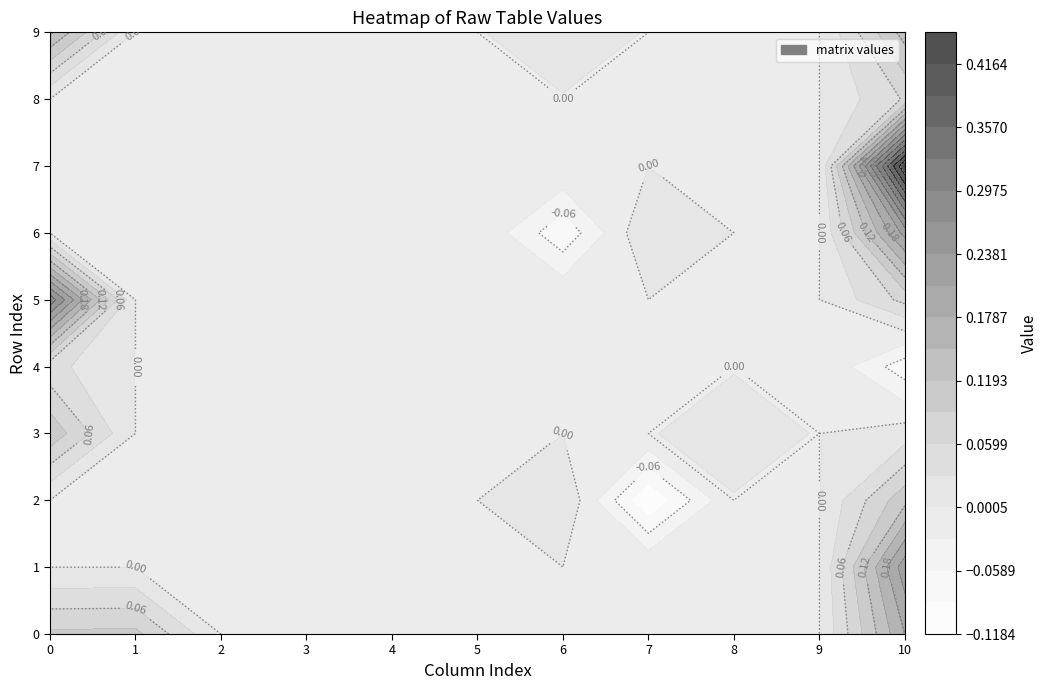

Which category has the lowest value across all series?

7